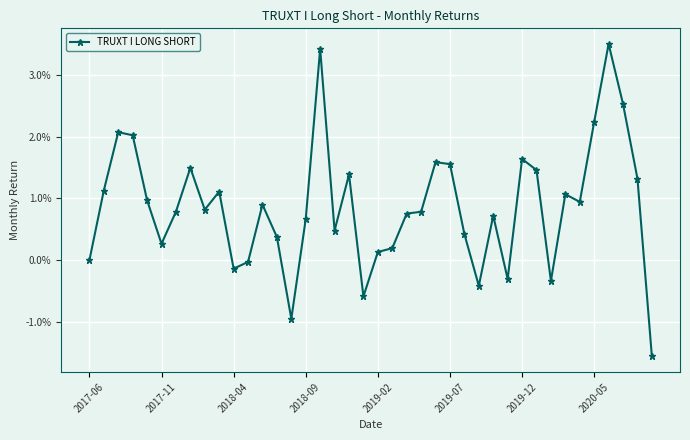

Is this an area chart (filled region under the line)?

No